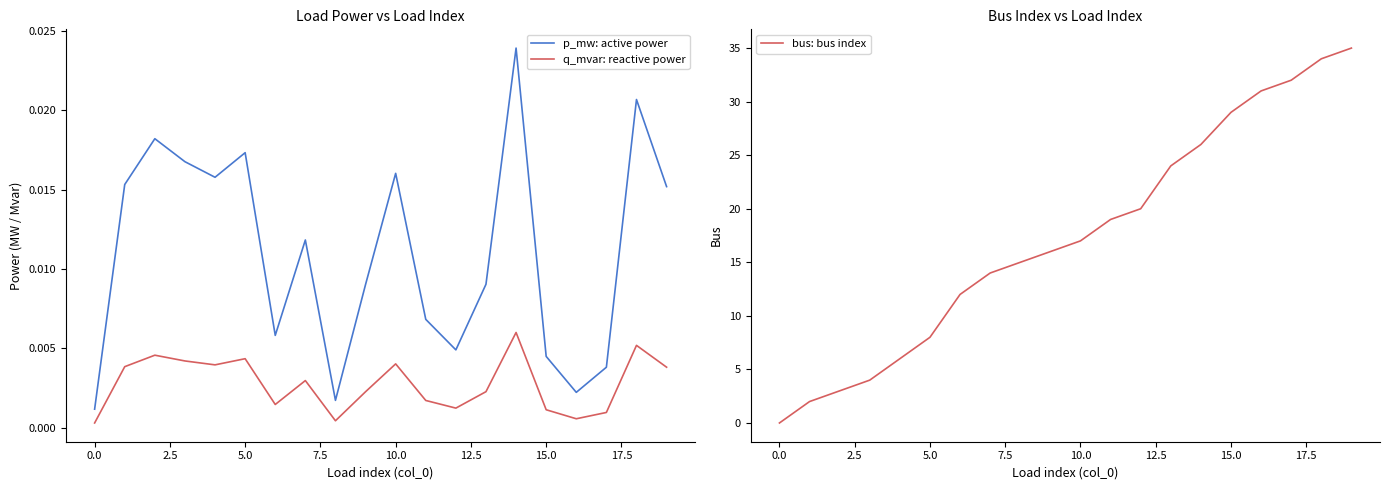

The bus: bus index series shows 29 at 10.0. True or false?

False